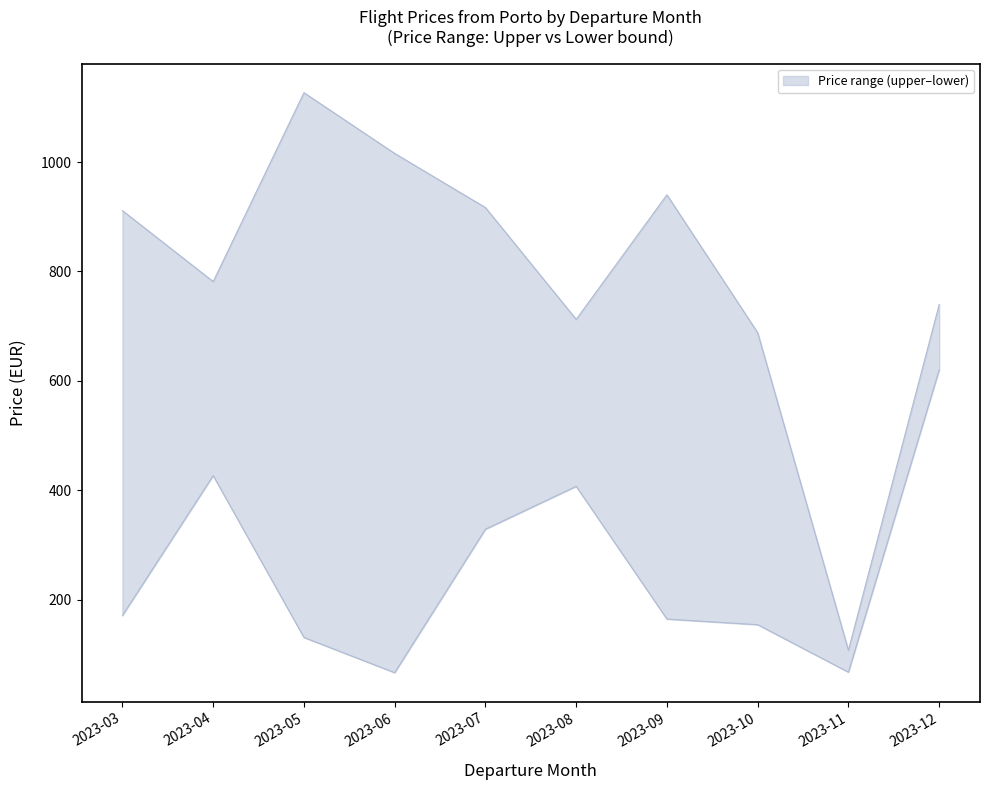

What is the difference between the second highest and second lowest values in the Price_upper series?

327.6